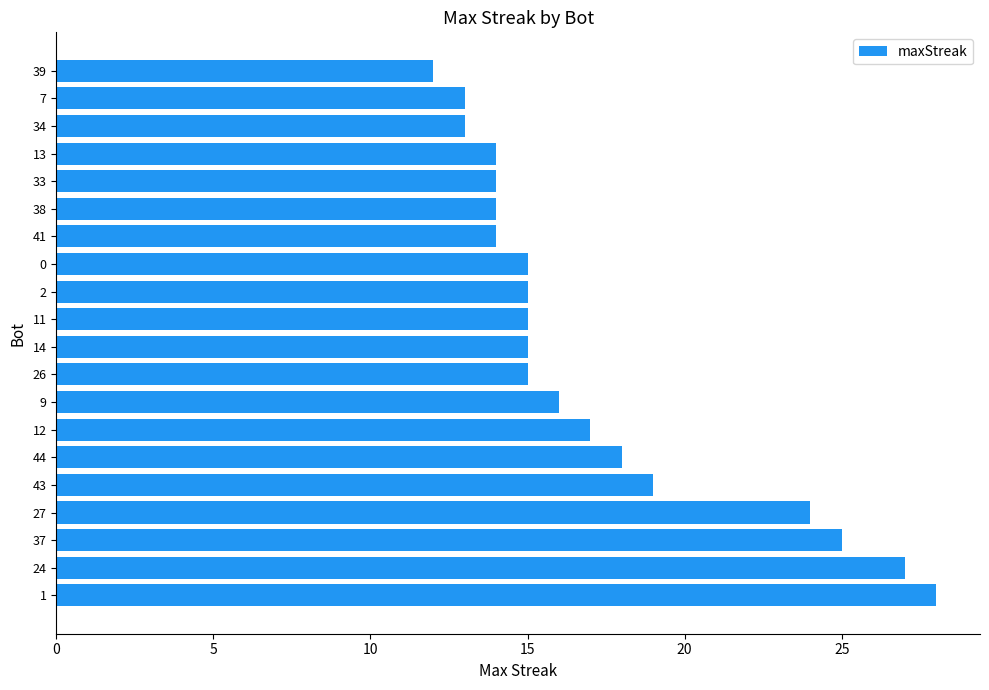

What is the approximate value at 34, to the nearest 5?

15